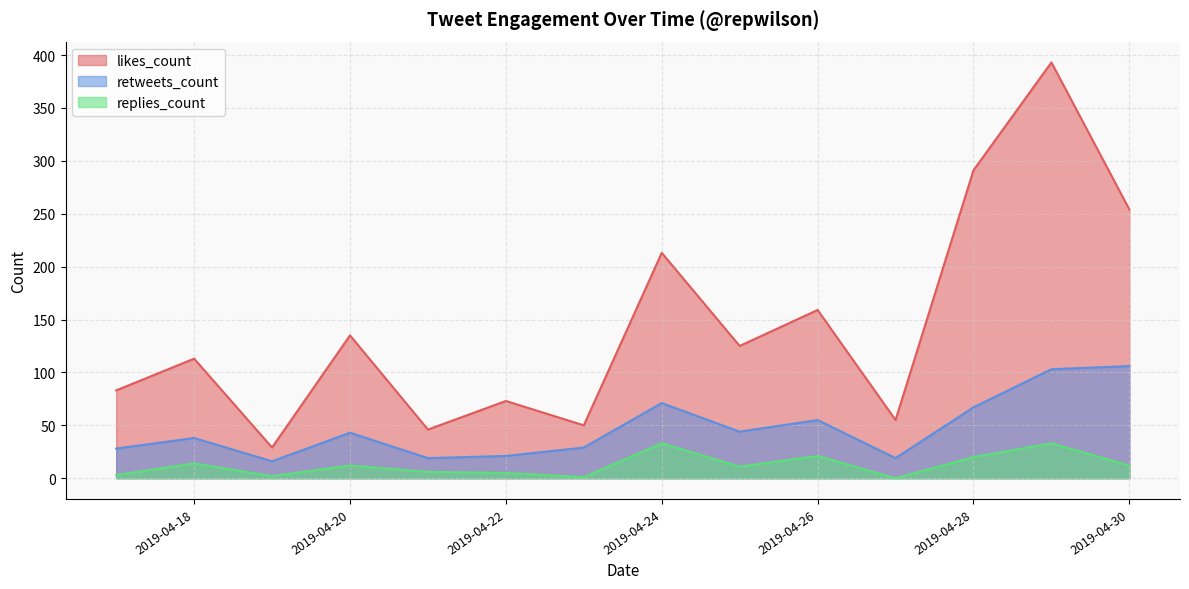

List the series in order of their overall mean, lowest first.

replies_count, retweets_count, likes_count